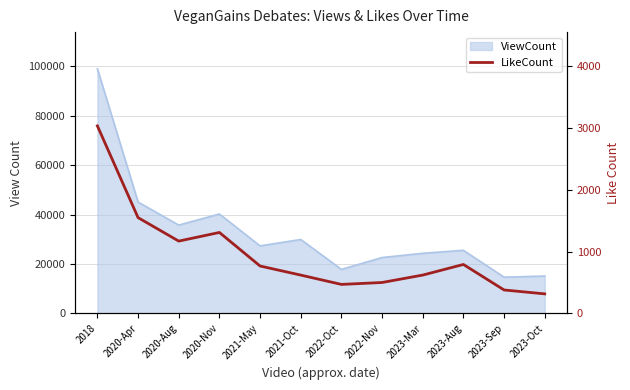

Where is the first local minimum?

2020-Aug